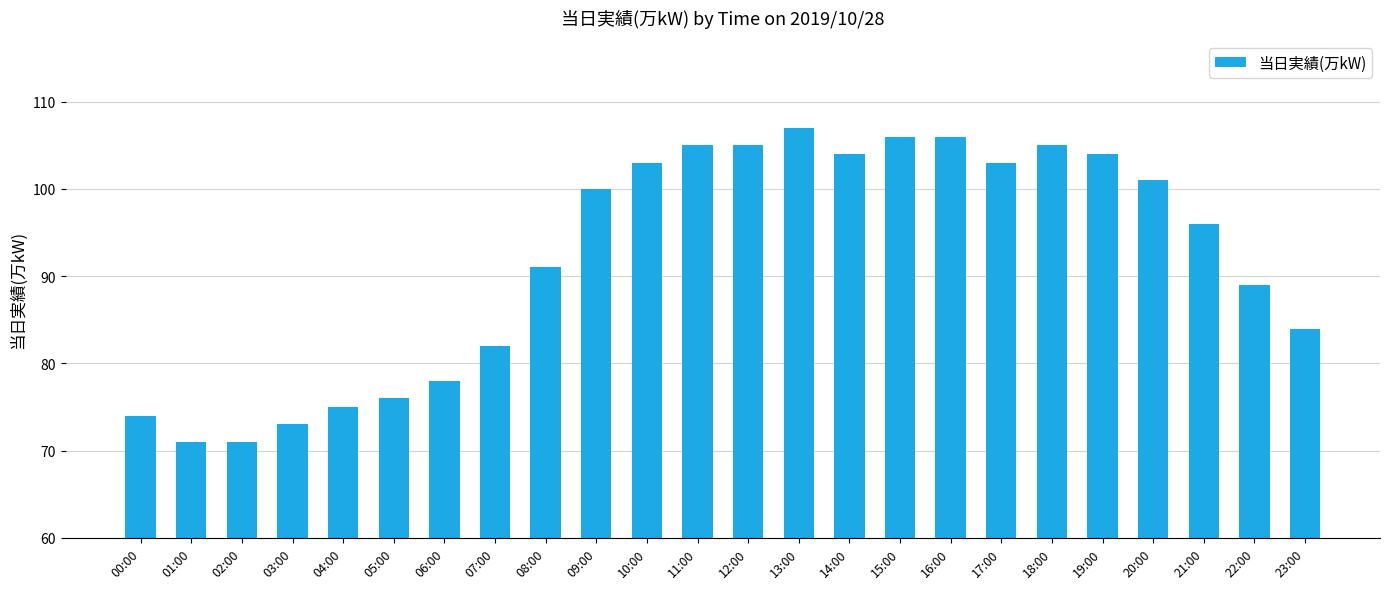

Reading left to right, transcribe all the data shown in this chart.

00:00=74	01:00=71	02:00=71	03:00=73	04:00=75	05:00=76	06:00=78	07:00=82	08:00=91	09:00=100	10:00=103	11:00=105	12:00=105	13:00=107	14:00=104	15:00=106	16:00=106	17:00=103	18:00=105	19:00=104	20:00=101	21:00=96	22:00=89	23:00=84